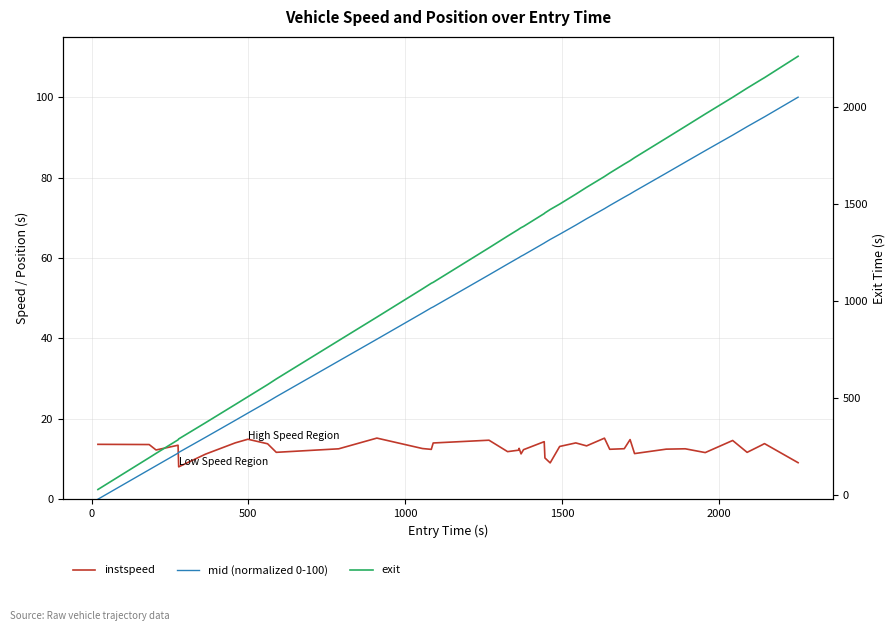

What is the difference between the maximum and minimum values in the mid (normalized 0-100) series?

100.0